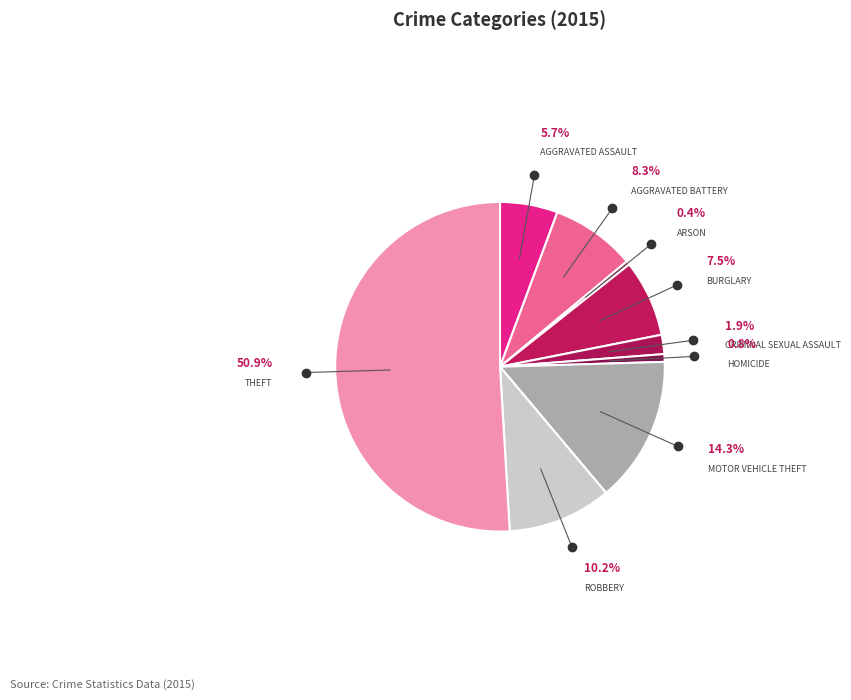

How many slices are in this pie chart?

9